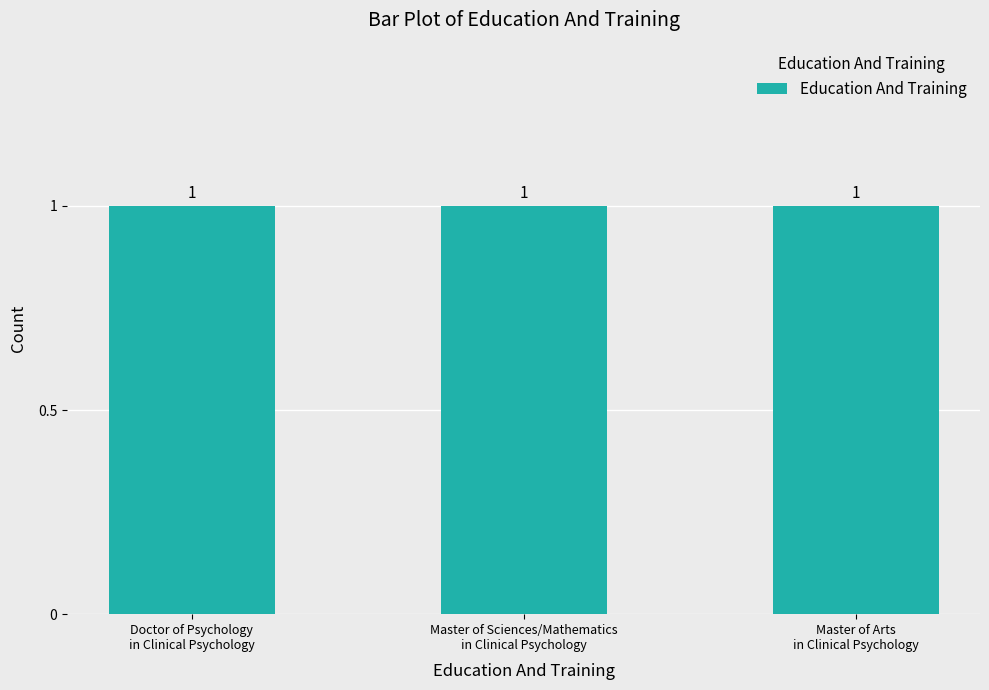

Is the value of 2 at Master of Arts in Clinical Psychology greater than the value of 1 at Doctor of Psychology in Clinical Psychology?

Yes